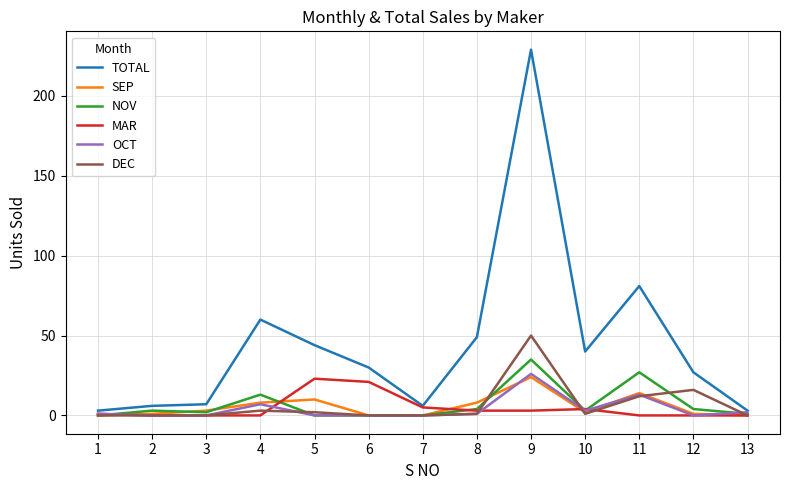

The DEC series shows 1 at 10. True or false?

True